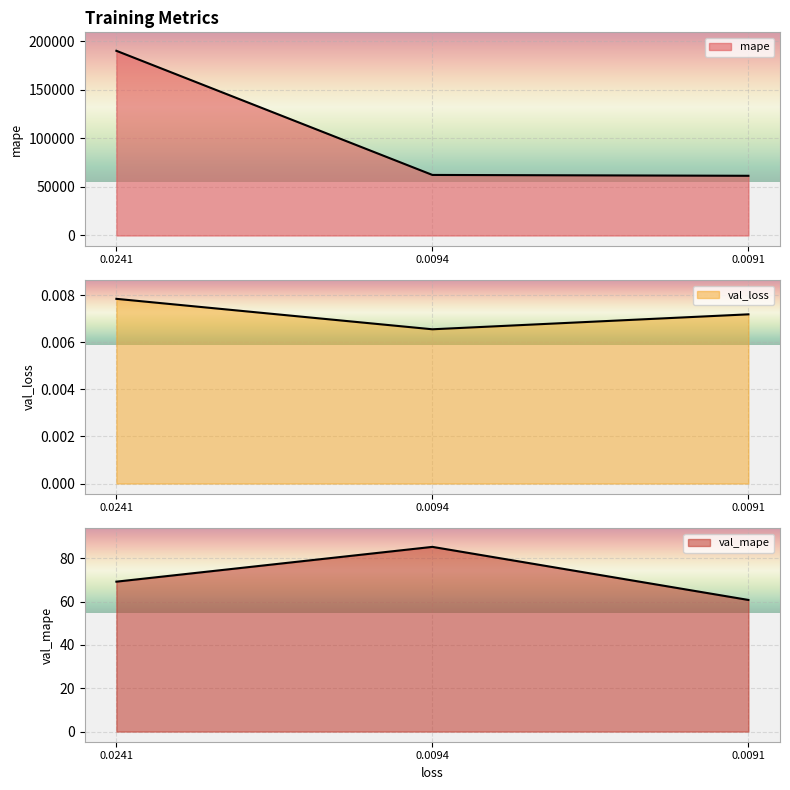

What are all the series names shown in the legend?

mape, val_loss, val_mape